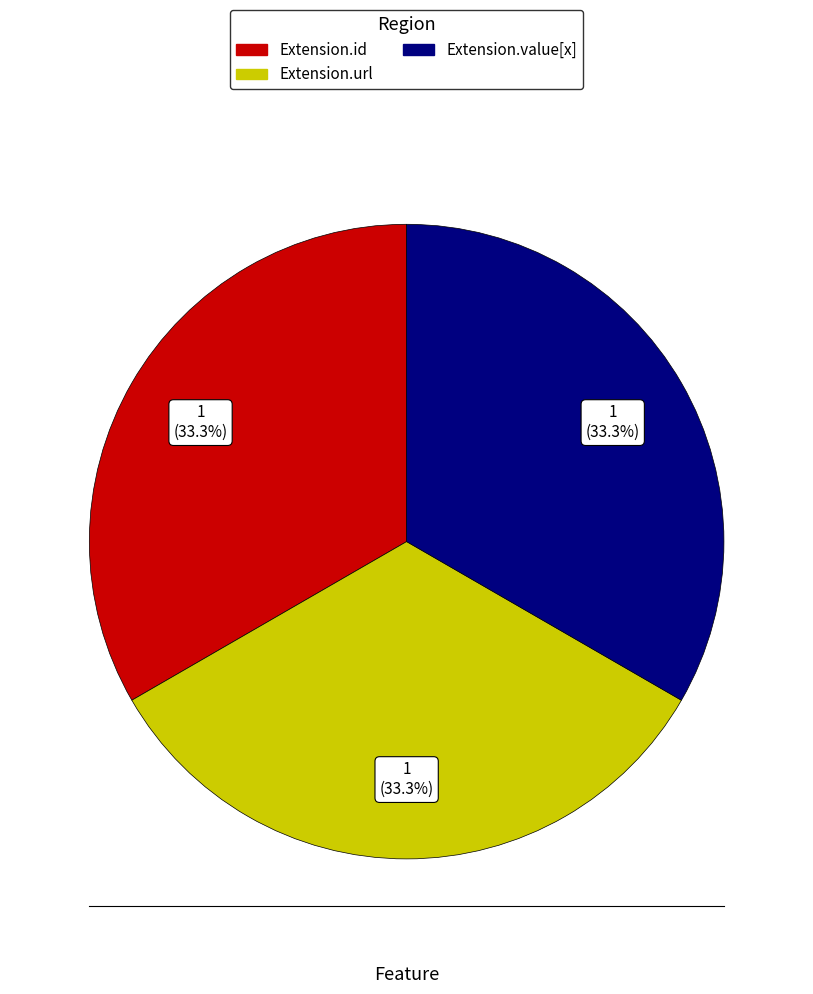

Is there a majority slice in this chart?

No